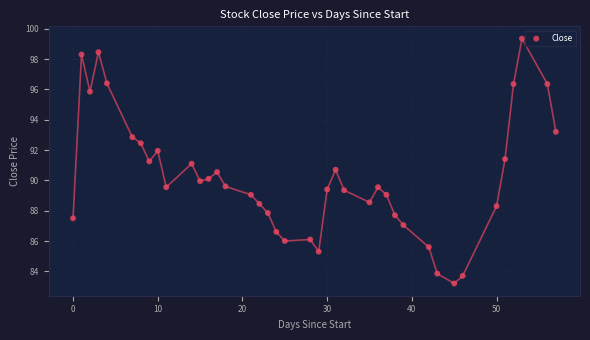

What is the range of X values (max minus min)?

57.0